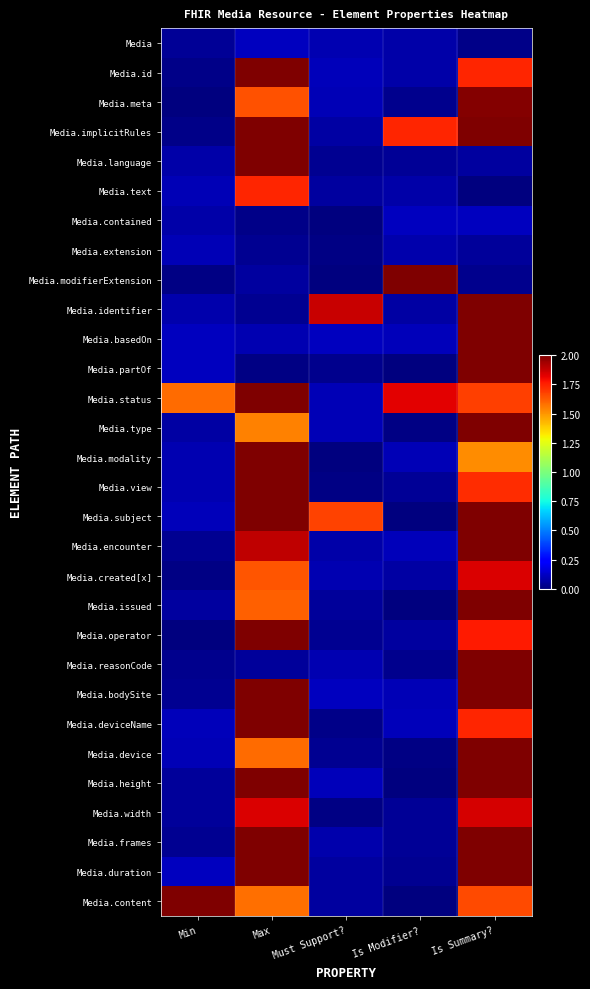

Reading left to right, extract all data points from this chart.

Media: Min=0.0	Max=0.1	Must Support?=0.1	Is Modifier?=0.1	Is Summary?=0.0
Media.id: Min=0.0	Max=2.4	Must Support?=0.1	Is Modifier?=0.1	Is Summary?=1.7
Media.meta: Min=0.0	Max=1.6	Must Support?=0.1	Is Modifier?=0.0	Is Summary?=2.0
Media.implicitRules: Min=0.0	Max=2.5	Must Support?=0.1	Is Modifier?=1.7	Is Summary?=2.2
Media.language: Min=0.1	Max=2.3	Must Support?=0.0	Is Modifier?=0.0	Is Summary?=0.1
Media.text: Min=0.1	Max=1.7	Must Support?=0.1	Is Modifier?=0.1	Is Summary?=0.0
Media.contained: Min=0.1	Max=0.0	Must Support?=0.0	Is Modifier?=0.1	Is Summary?=0.1
Media.extension: Min=0.1	Max=0.0	Must Support?=0.0	Is Modifier?=0.1	Is Summary?=0.1
Media.modifierExtension: Min=0.0	Max=0.1	Must Support?=0.0	Is Modifier?=2.2	Is Summary?=0.0
Media.identifier: Min=0.1	Max=0.0	Must Support?=1.9	Is Modifier?=0.1	Is Summary?=2.1
Media.basedOn: Min=0.1	Max=0.1	Must Support?=0.1	Is Modifier?=0.1	Is Summary?=2.1
Media.partOf: Min=0.1	Max=0.0	Must Support?=0.0	Is Modifier?=0.0	Is Summary?=2.0
Media.status: Min=1.6	Max=2.3	Must Support?=0.1	Is Modifier?=1.8	Is Summary?=1.7
Media.type: Min=0.1	Max=1.5	Must Support?=0.1	Is Modifier?=0.0	Is Summary?=2.1
Media.modality: Min=0.1	Max=2.2	Must Support?=0.0	Is Modifier?=0.1	Is Summary?=1.5
Media.view: Min=0.1	Max=2.0	Must Support?=0.0	Is Modifier?=0.0	Is Summary?=1.7
Media.subject: Min=0.1	Max=2.1	Must Support?=1.7	Is Modifier?=0.0	Is Summary?=2.2
Media.encounter: Min=0.0	Max=1.9	Must Support?=0.1	Is Modifier?=0.1	Is Summary?=2.4
Media.created[x]: Min=0.0	Max=1.6	Must Support?=0.1	Is Modifier?=0.1	Is Summary?=1.8
Media.issued: Min=0.1	Max=1.6	Must Support?=0.1	Is Modifier?=0.0	Is Summary?=2.4
Media.operator: Min=0.0	Max=2.4	Must Support?=0.0	Is Modifier?=0.1	Is Summary?=1.8
Media.reasonCode: Min=0.0	Max=0.0	Must Support?=0.1	Is Modifier?=0.0	Is Summary?=2.2
Media.bodySite: Min=0.0	Max=2.3	Must Support?=0.1	Is Modifier?=0.1	Is Summary?=2.1
Media.deviceName: Min=0.1	Max=2.0	Must Support?=0.0	Is Modifier?=0.1	Is Summary?=1.7
Media.device: Min=0.1	Max=1.6	Must Support?=0.0	Is Modifier?=0.0	Is Summary?=2.4
Media.height: Min=0.1	Max=2.4	Must Support?=0.1	Is Modifier?=0.0	Is Summary?=2.1
Media.width: Min=0.1	Max=1.8	Must Support?=0.0	Is Modifier?=0.0	Is Summary?=1.8
Media.frames: Min=0.0	Max=2.2	Must Support?=0.1	Is Modifier?=0.0	Is Summary?=2.4
Media.duration: Min=0.1	Max=2.4	Must Support?=0.1	Is Modifier?=0.0	Is Summary?=2.3
Media.content: Min=2.1	Max=1.6	Must Support?=0.1	Is Modifier?=0.0	Is Summary?=1.7